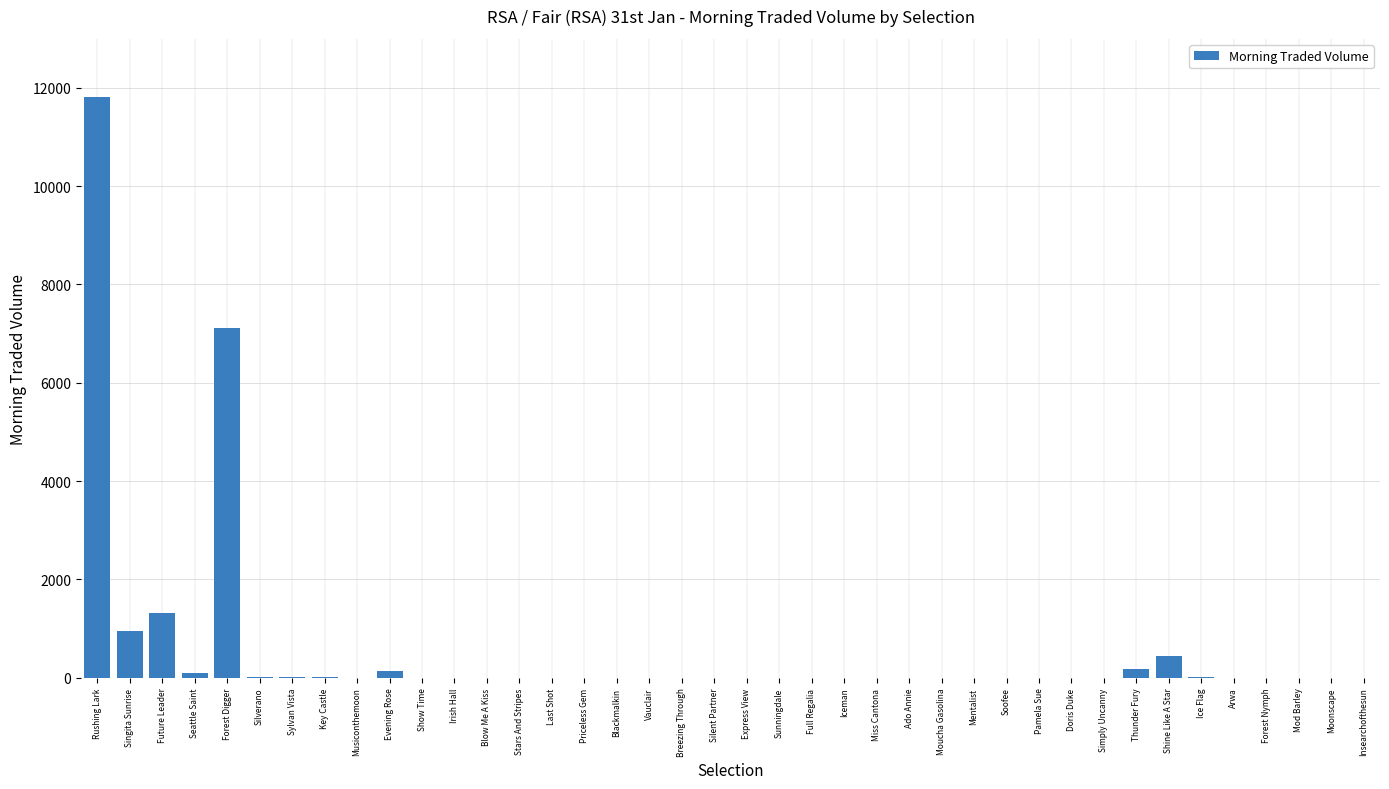

True or false: the data shows 7219.2 at Express View.

False